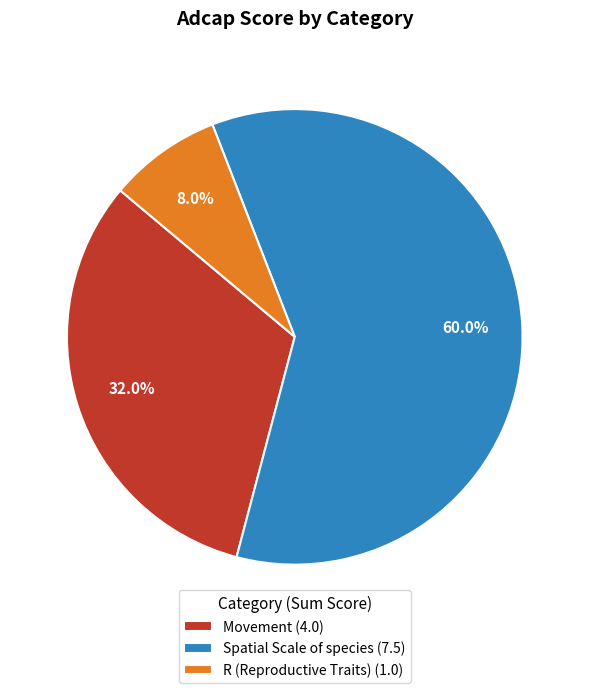

Which has a higher value, R (Reproductive Traits) (1.0) or Movement (4.0)?

Movement (4.0)